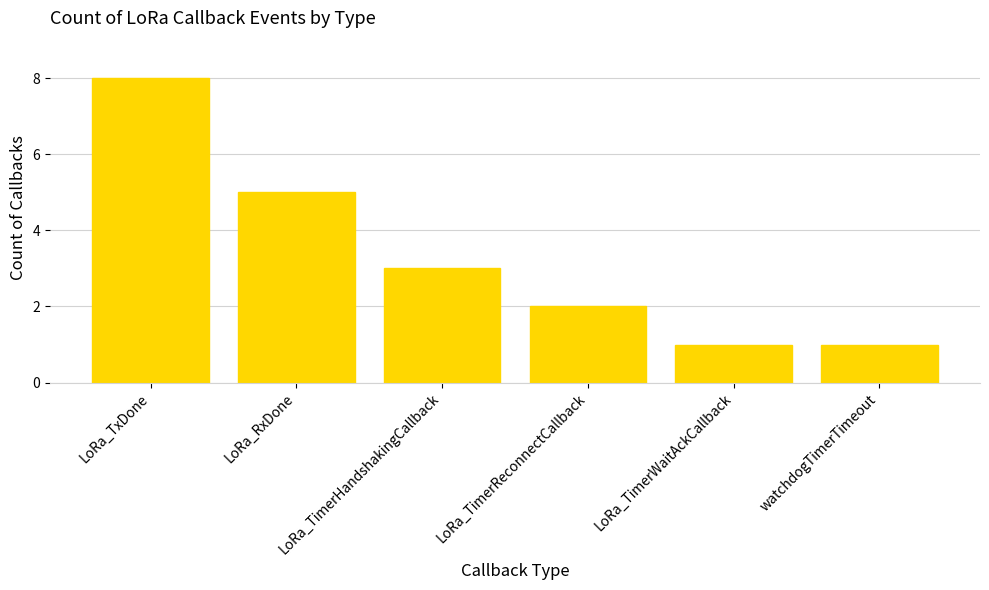

What is the label of the 3rd bar from the left?

LoRa_TimerHandshakingCallback